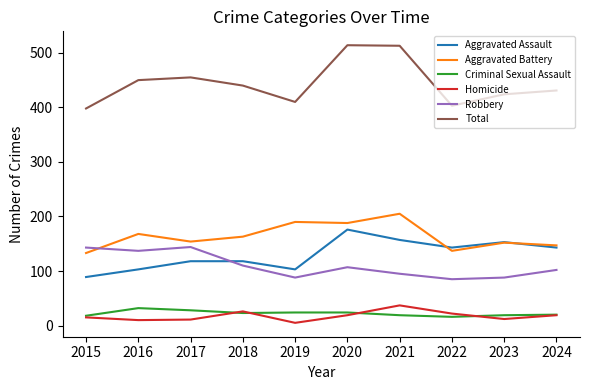

True or false: Aggravated Assault and Homicide cross at least once.

False